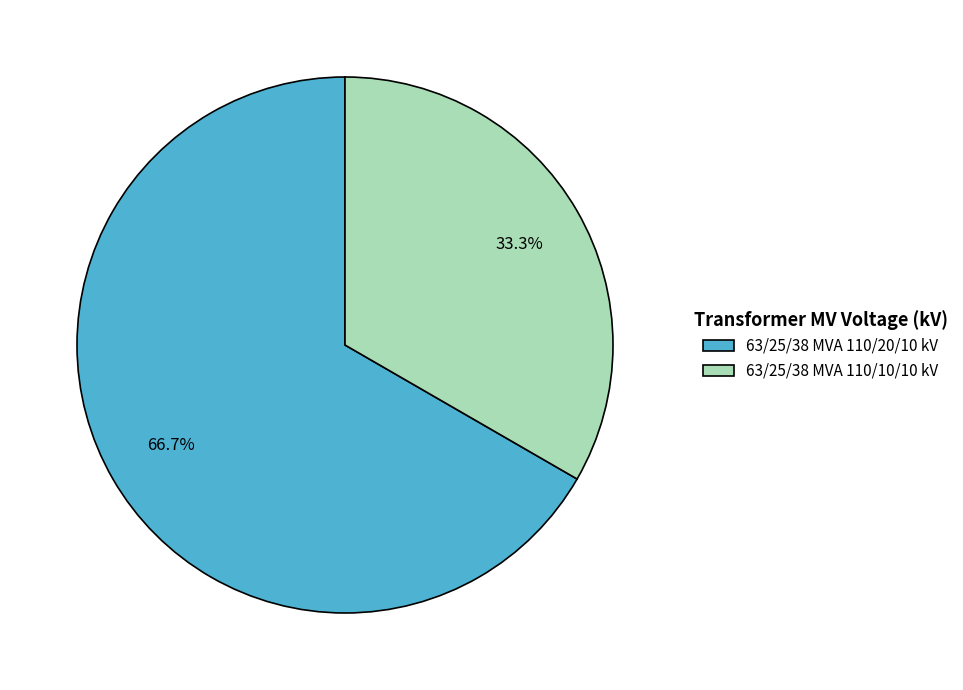

What is the ratio of the value at 63/25/38 MVA 110/20/10 kV to the value at 63/25/38 MVA 110/10/10 kV?

2.0